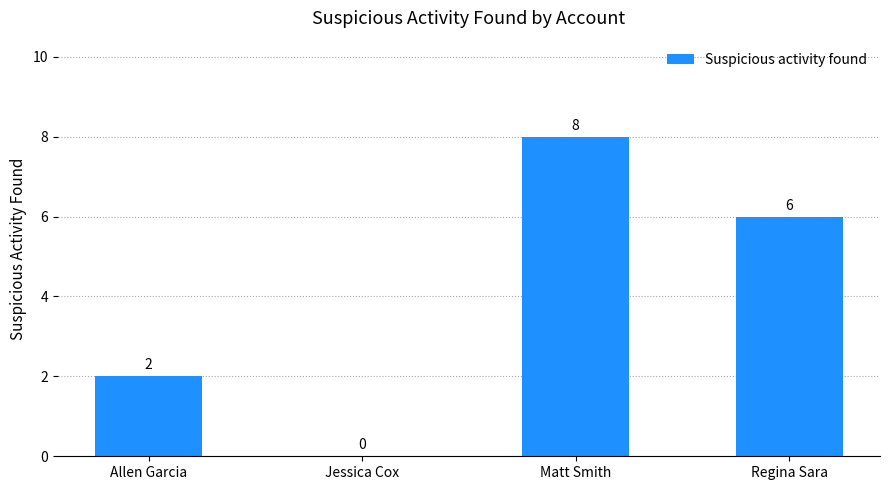

Is it true that the value at Jessica Cox is -3?

False